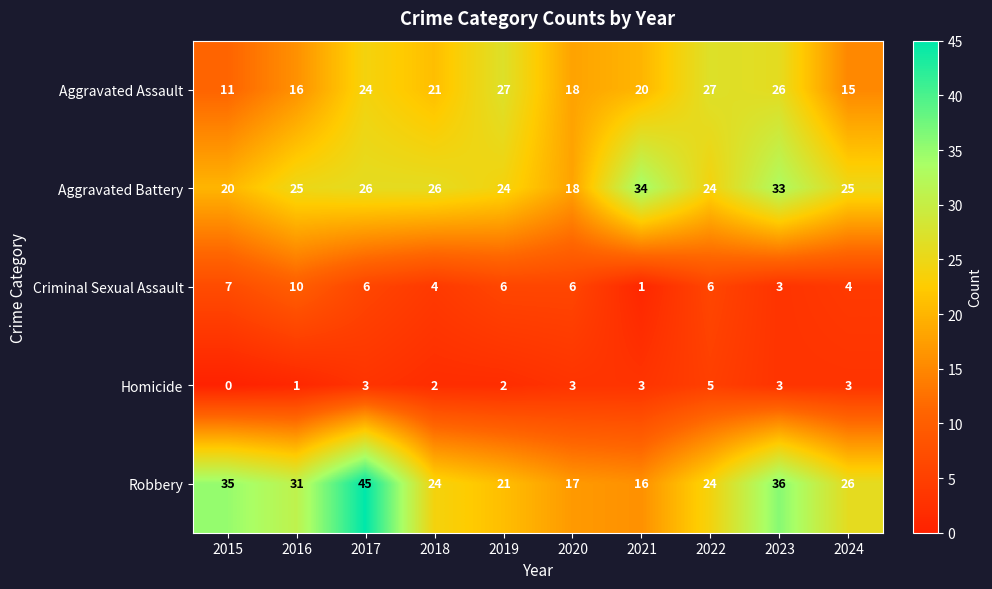

What is the maximum value shown in the chart?

45